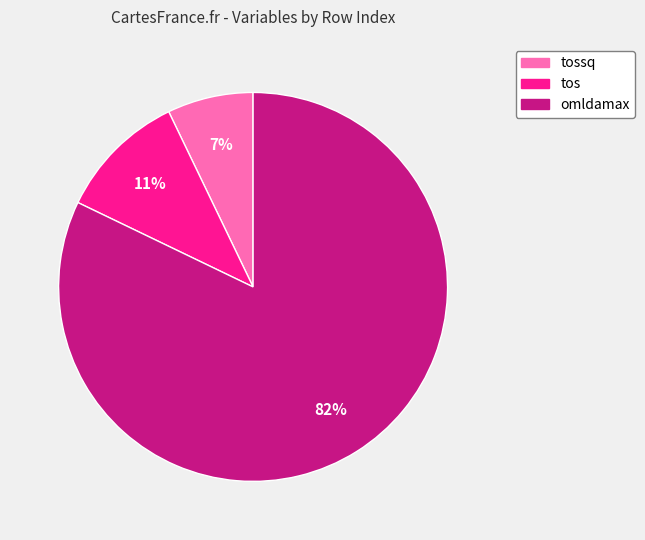

Is there any slice that represents more than half of the pie?

Yes